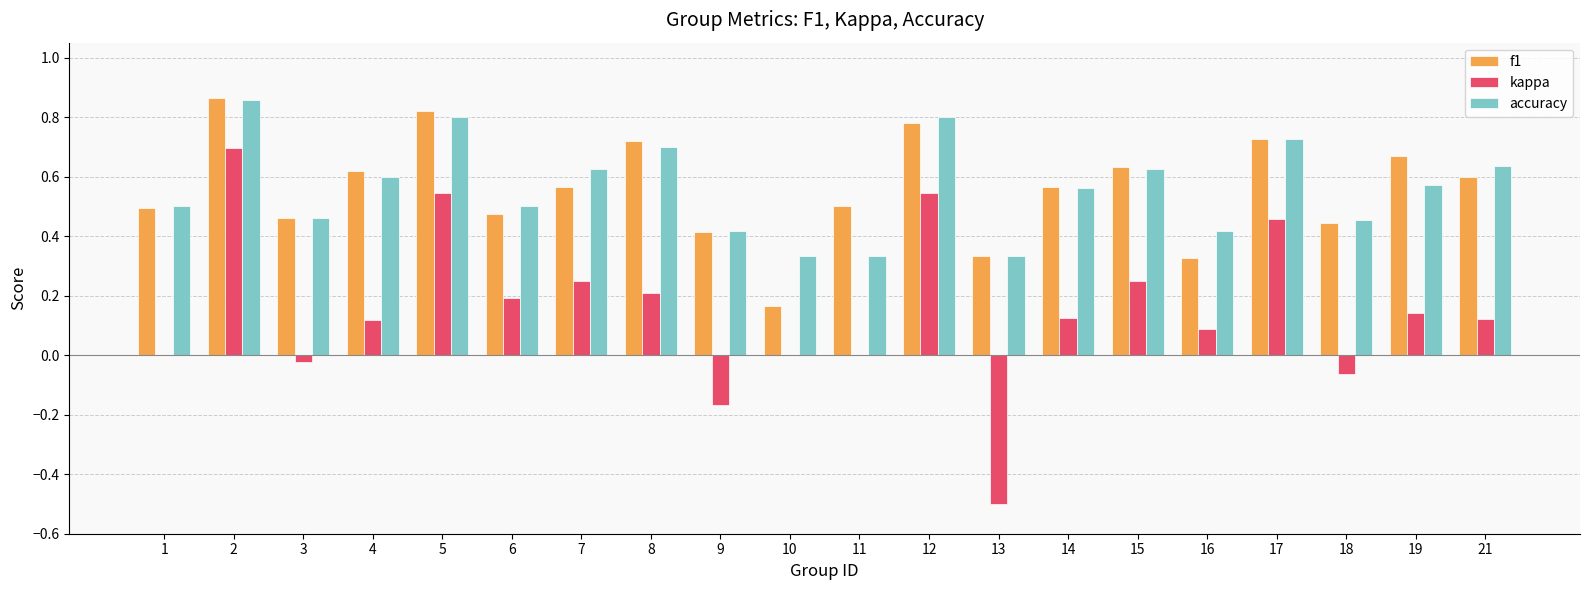

Is the value of kappa at 7 greater than the value of f1 at 5?

No